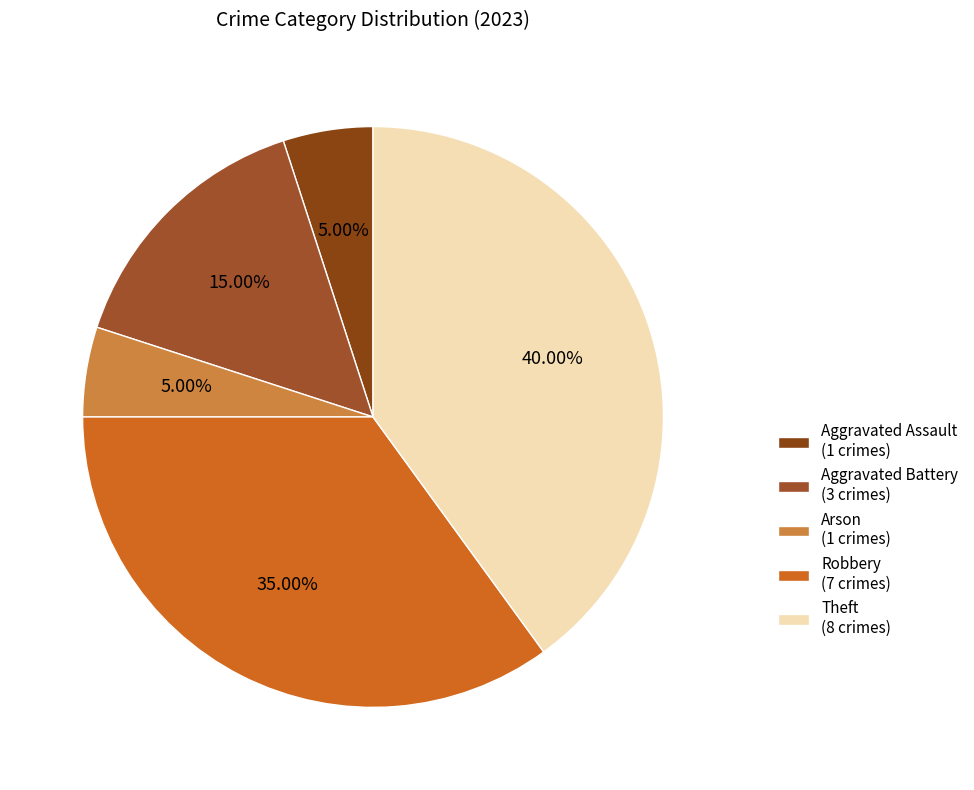

Which category has the smallest portion of the pie?

Aggravated Assault